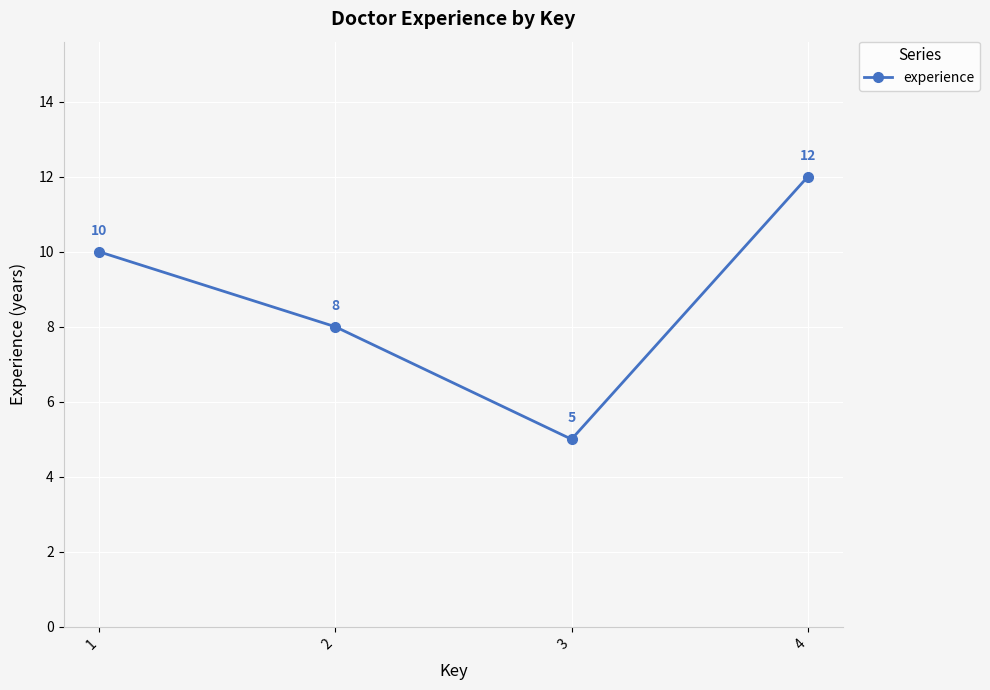

What is the value of the 2nd point from the left?

8